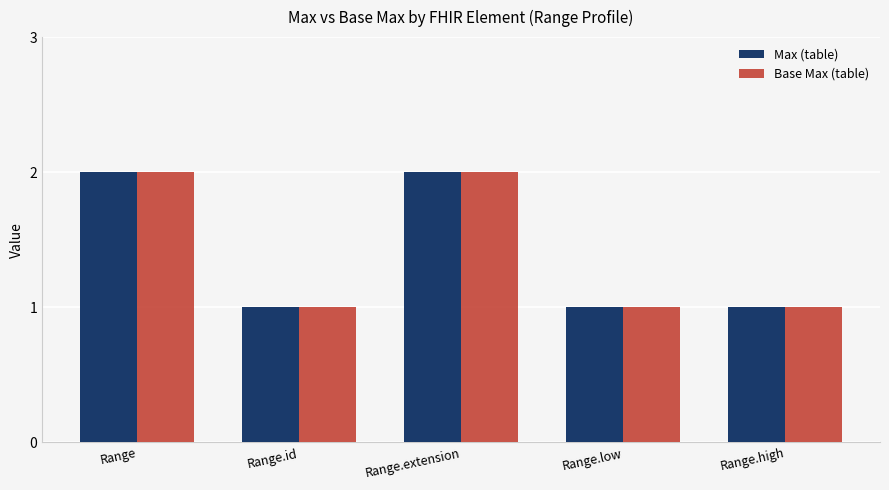

True or false: Max (table) has a value of 1 at Range.id.

True